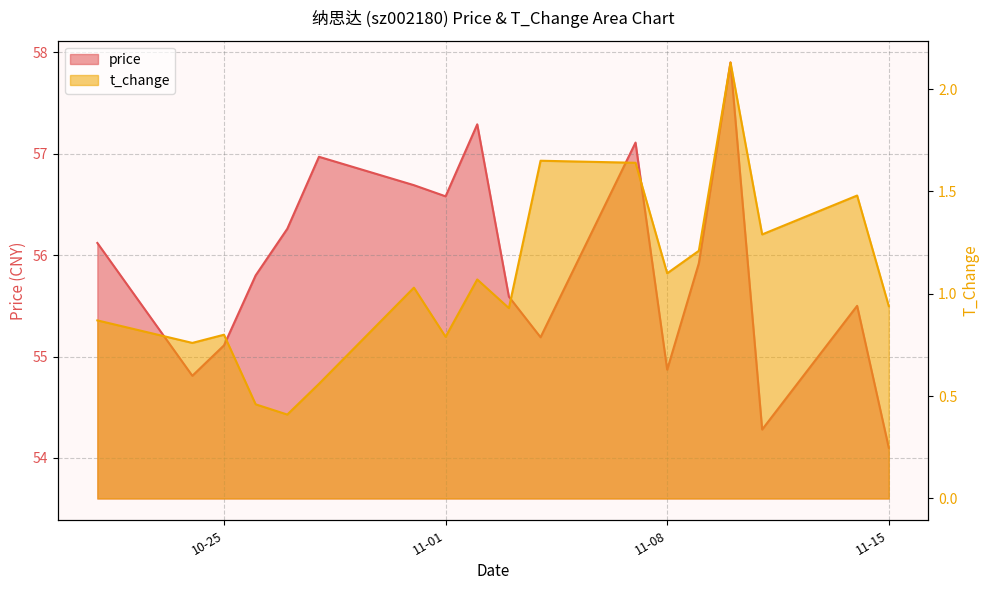

List the series in order of their overall mean, highest first.

price, t_change